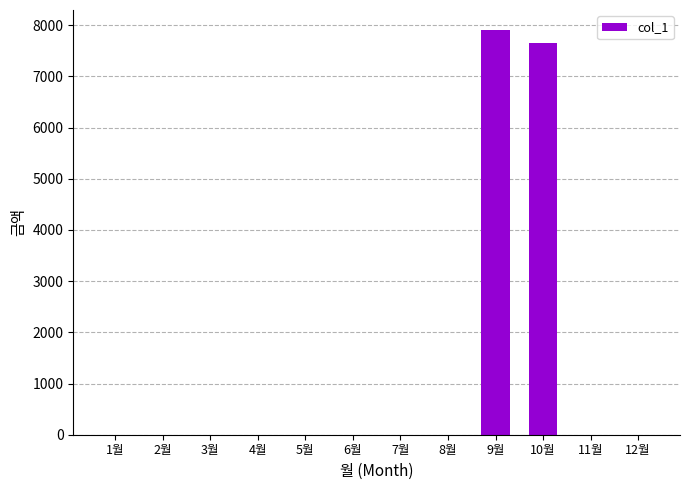

At which category does the chart reach its peak across all series?

9월